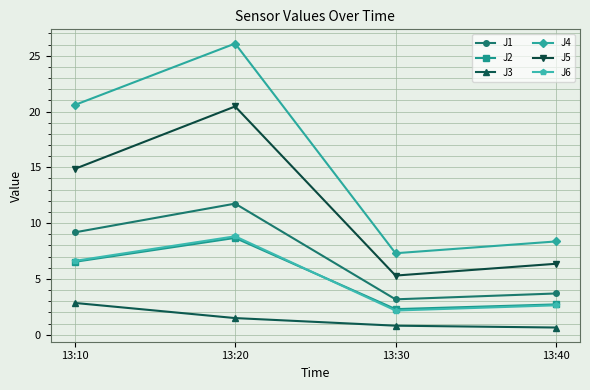

Reading right to left, transcribe all the data shown in this chart.

J1: 13:40=3.7	13:30=3.2	13:20=11.7	13:10=9.2
J2: 13:40=2.7	13:30=2.3	13:20=8.7	13:10=6.5
J3: 13:40=0.7	13:30=0.8	13:20=1.5	13:10=2.9
J4: 13:40=8.4	13:30=7.3	13:20=26.1	13:10=20.6
J5: 13:40=6.4	13:30=5.3	13:20=20.5	13:10=14.9
J6: 13:40=2.6	13:30=2.2	13:20=8.8	13:10=6.6